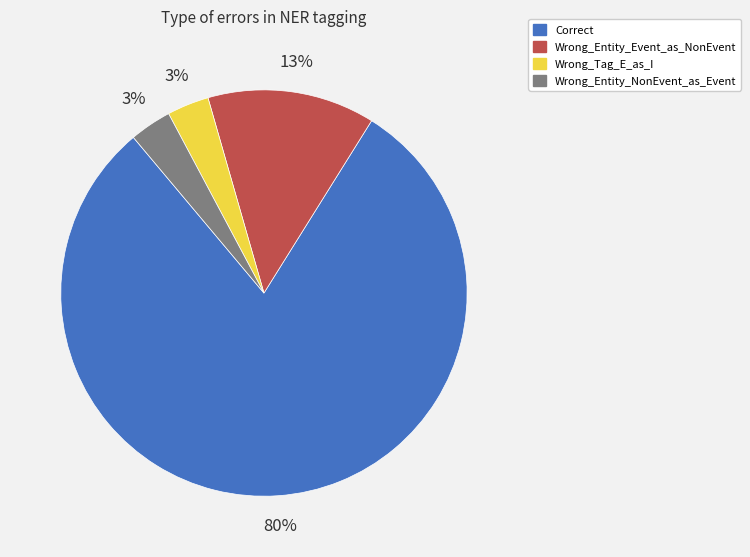

Is there a majority slice in this chart?

Yes